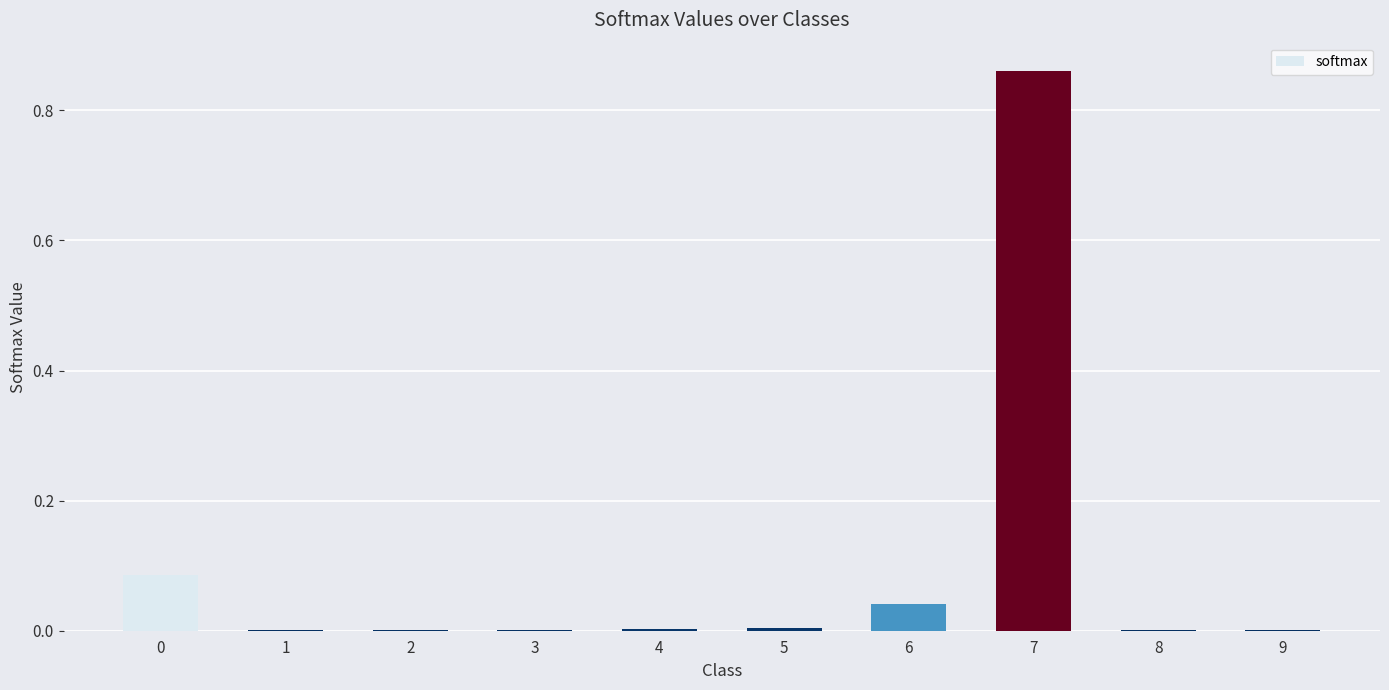

Between 9 and 6, which is larger?

6